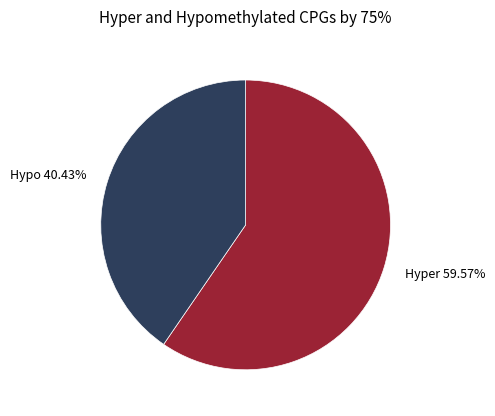

Does any single category account for the majority?

Yes